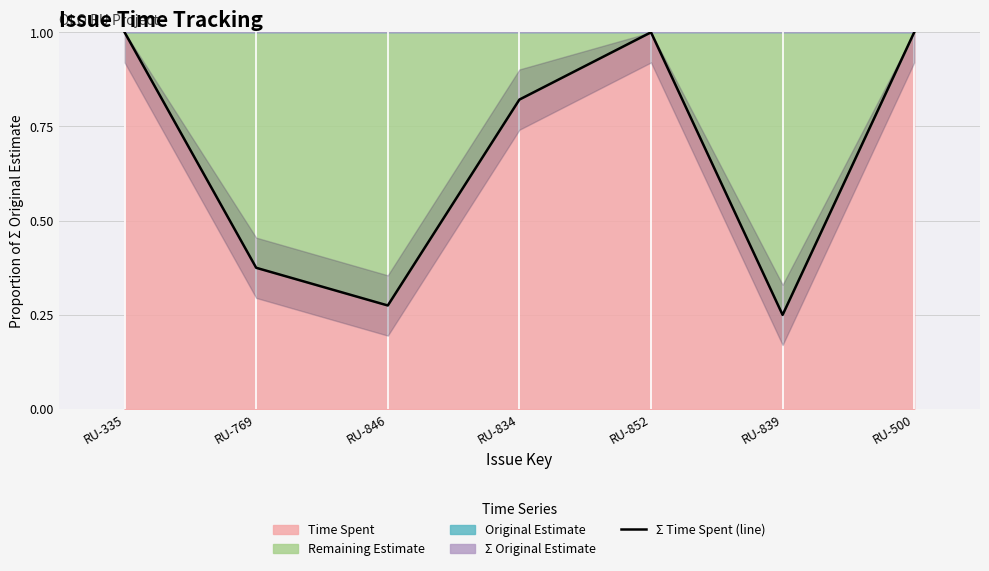

True or false: the data has more than 2 interior local peaks.

False